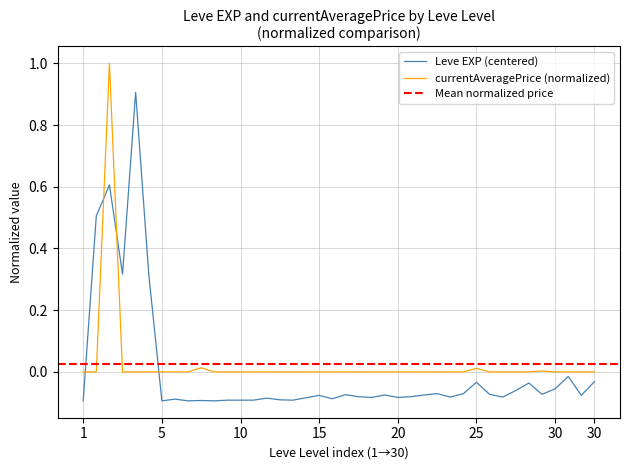

In Leve EXP (normalized), how many points are higher than both neighbors (excluding endpoints)?

12